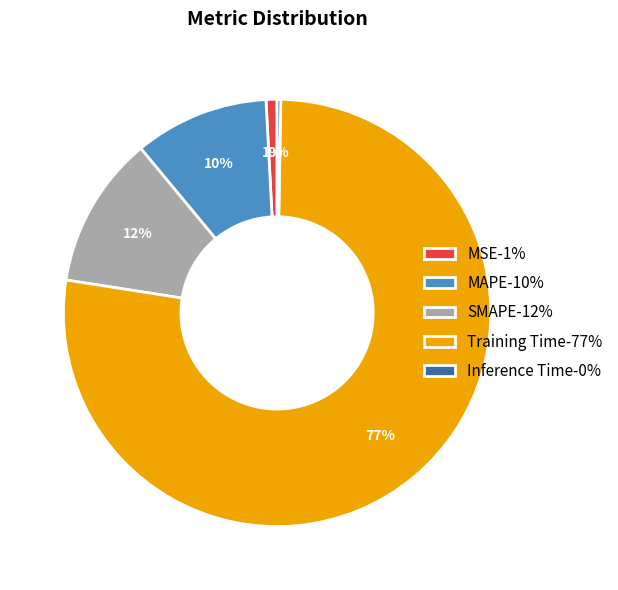

To the nearest percent, what percentage of the pie is MSE?

1%